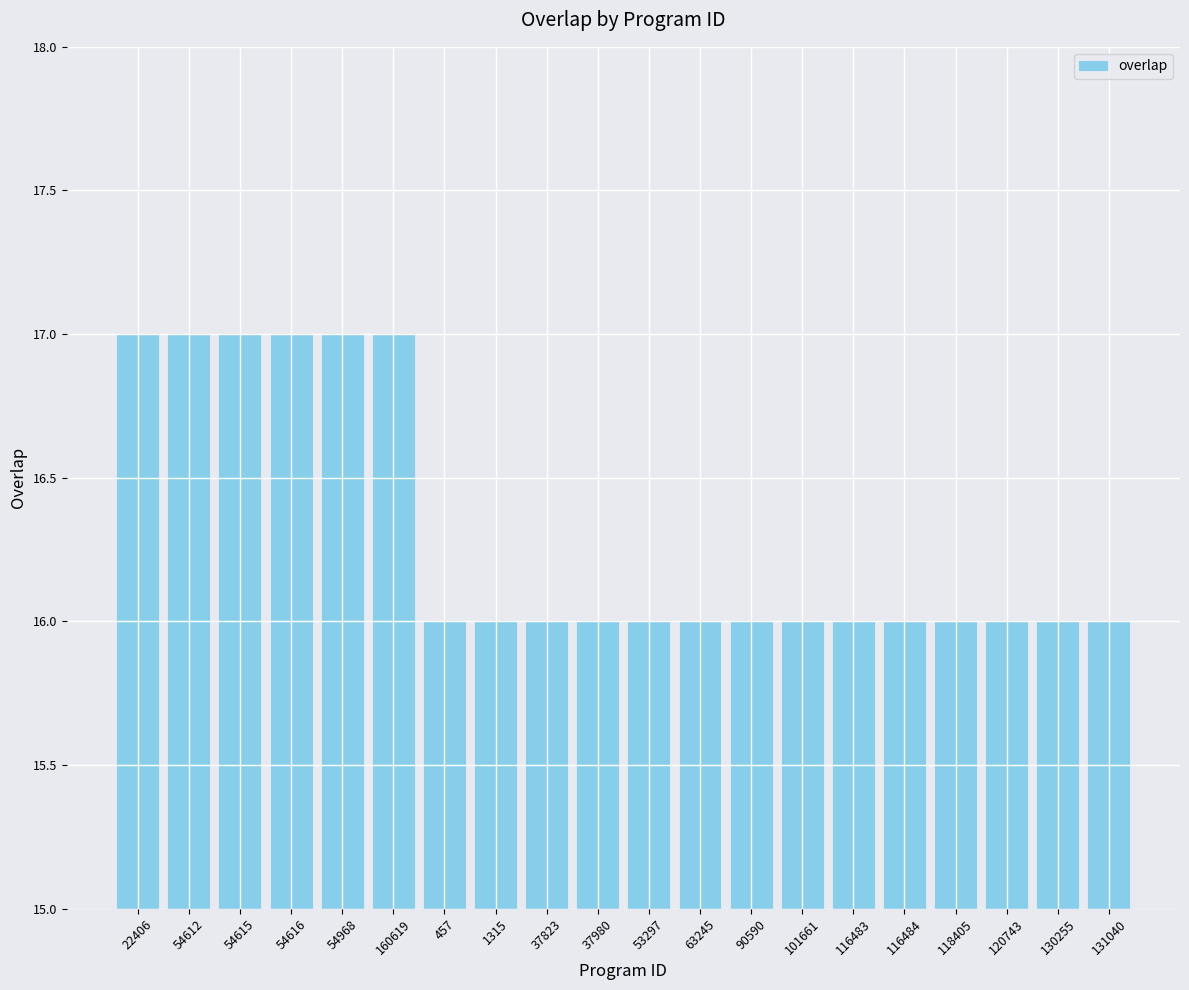

Reading left to right, extract all data points from this chart.

22406=17	54612=17	54615=17	54616=17	54968=17	160619=17	457=16	1315=16	37823=16	37980=16	53297=16	63245=16	90590=16	101661=16	116483=16	116484=16	118405=16	120743=16	130255=16	131040=16